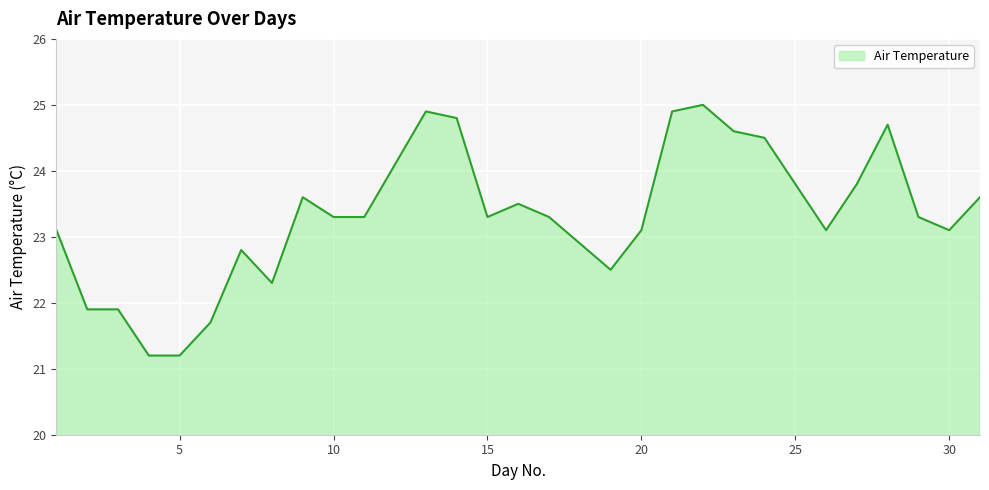

What is the difference between the maximum and minimum values?

3.8